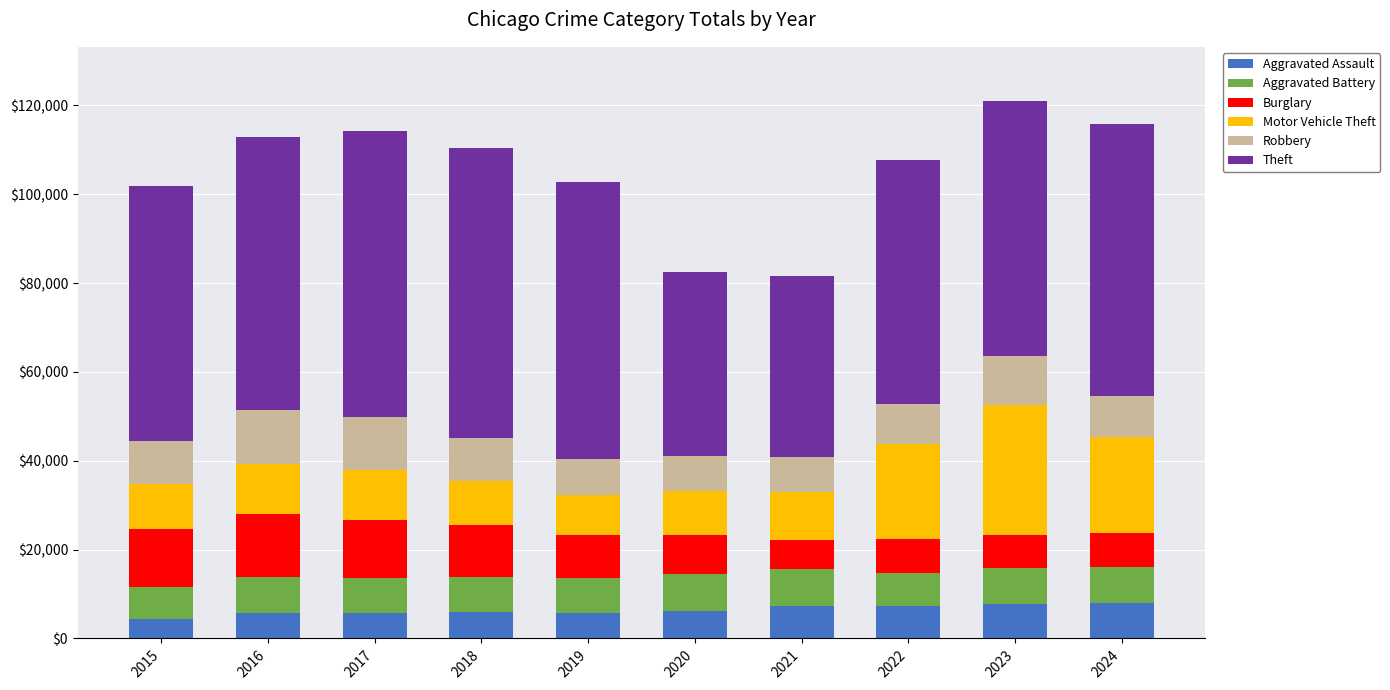

What is the difference between the maximum and minimum values in the Aggravated Assault series?

3420